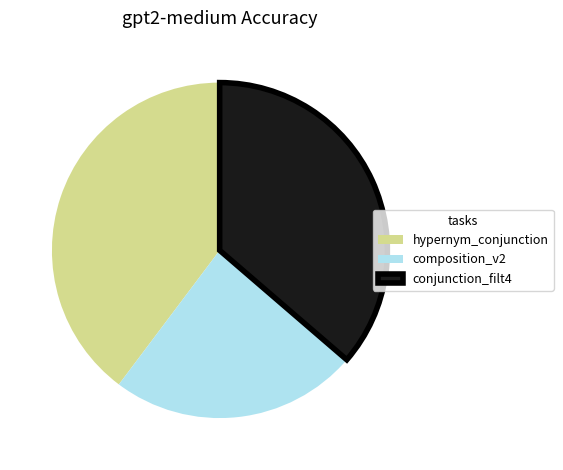

Approximately how many times larger is the value at composition_v2 compared to conjunction_filt4?

0.7